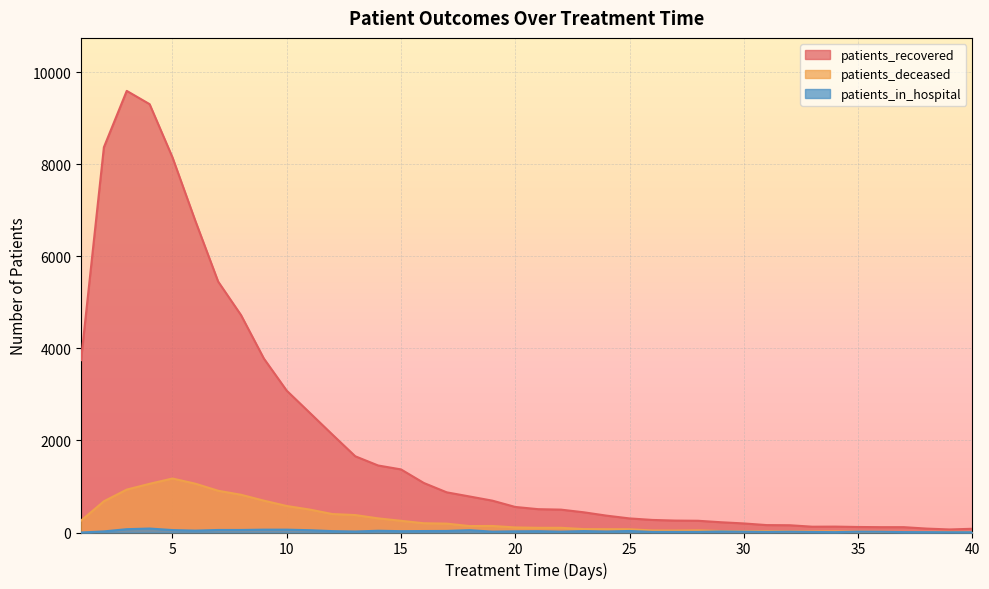

How many interior local peaks does the patients_in_hospital series have?

9